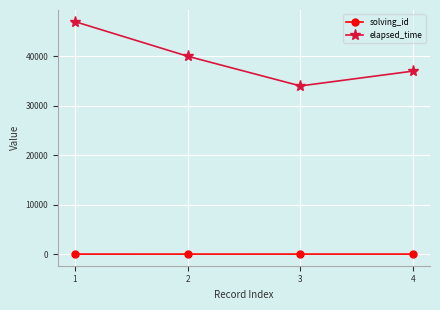

What is the difference between the maximum and minimum values in the elapsed_time series?

13000